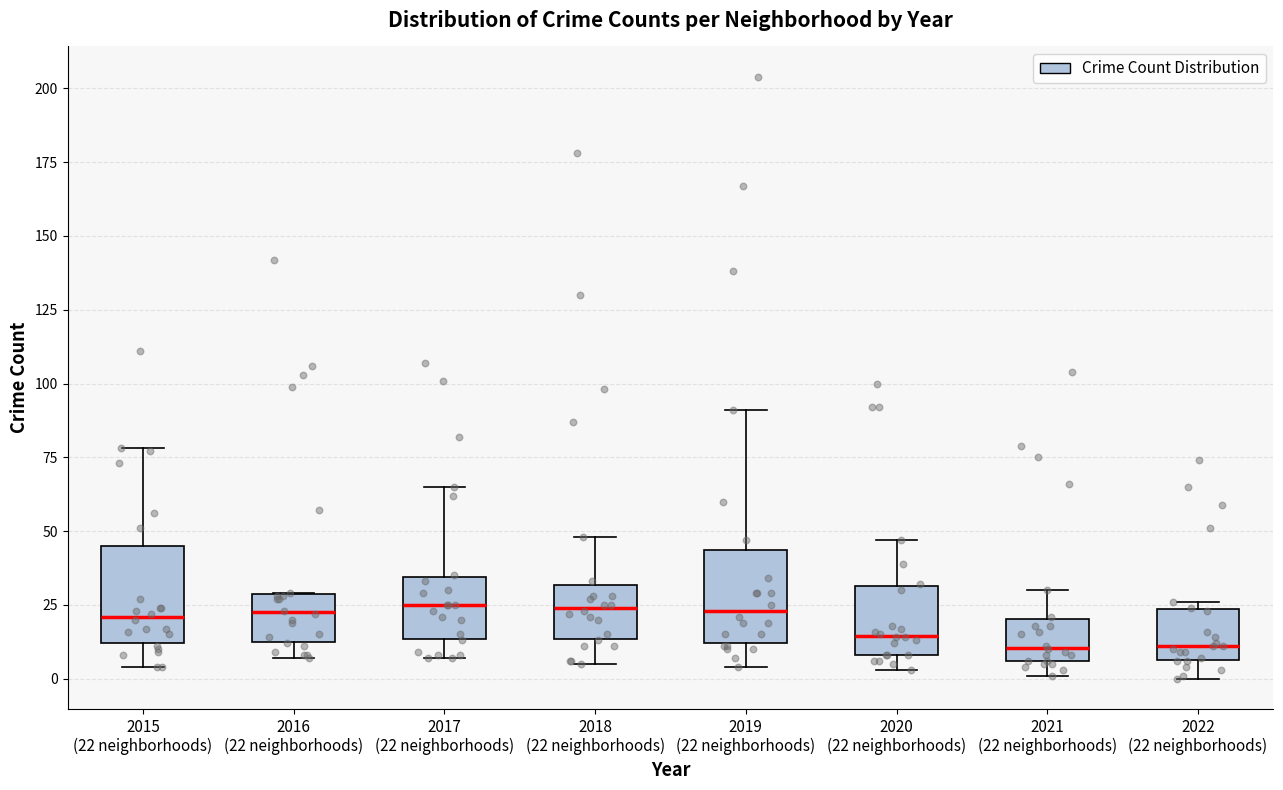

Where is the upper edge of the box for 2021 (22 neighborhoods) on the y-axis? The values are not printed on the chart, so give them approximately, as read against the axis.

20